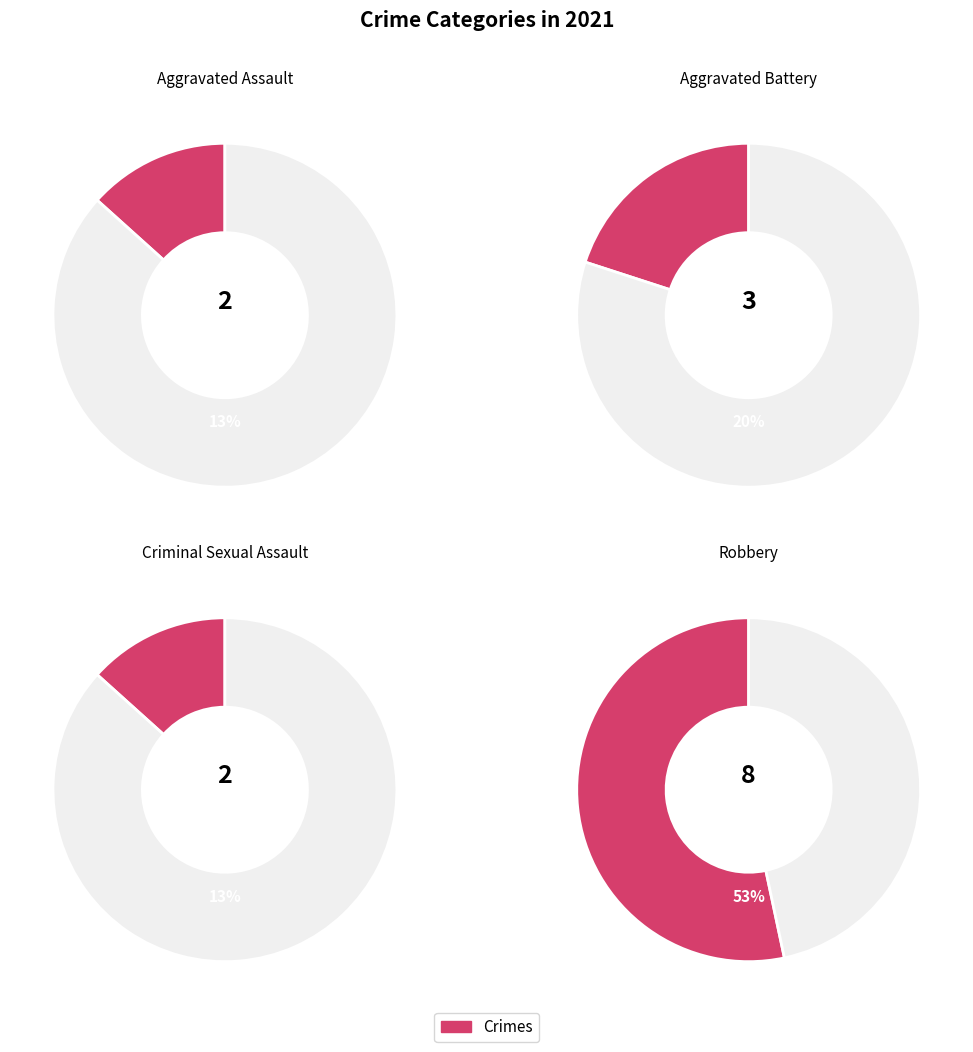

Does any single category account for the majority?

Yes